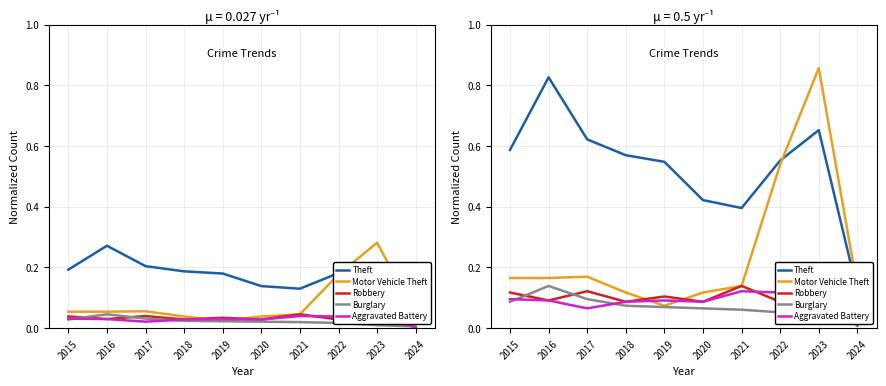

Which has a higher value, 2018 or 2020?

2018